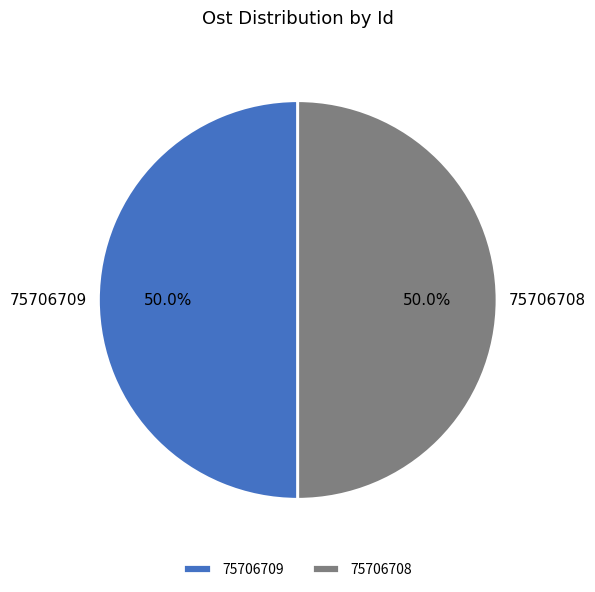

How much of the chart is everything except 75706708?

50.0%